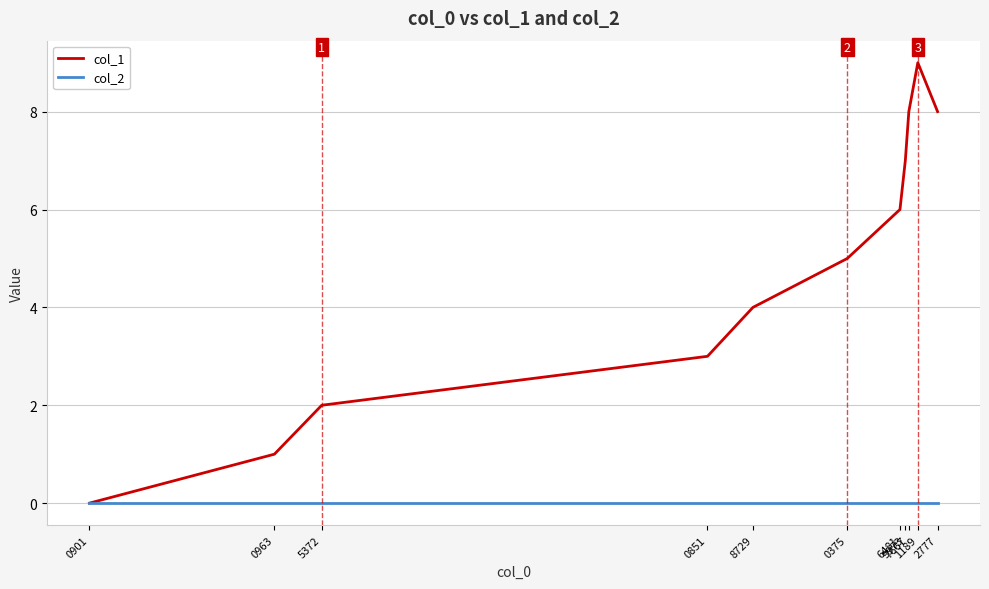

Is the value of col_2 at 0375 greater than the value of col_1 at 0851?

No